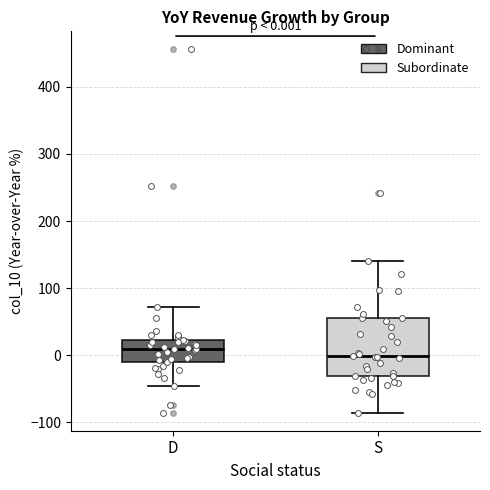

Which box is the tallest, from its lower edge to its upper edge?

S